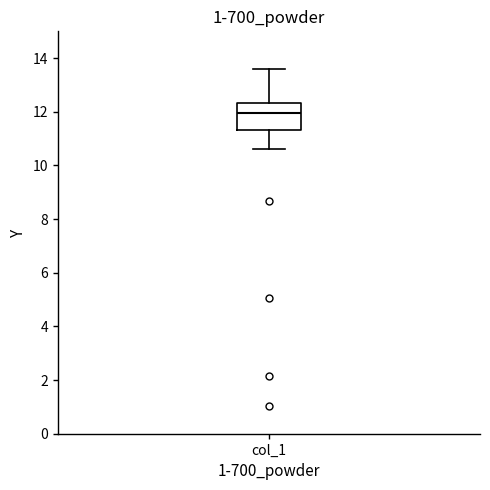

Read this box plot against the y-axis: the position of the median line, the range covered by the box, and the ends of both whiskers. The values are not printed on the chart, so give them approximately, as read against the axis.

median 12.0, box 11.4 to 12.4, whiskers 10.6 to 13.6